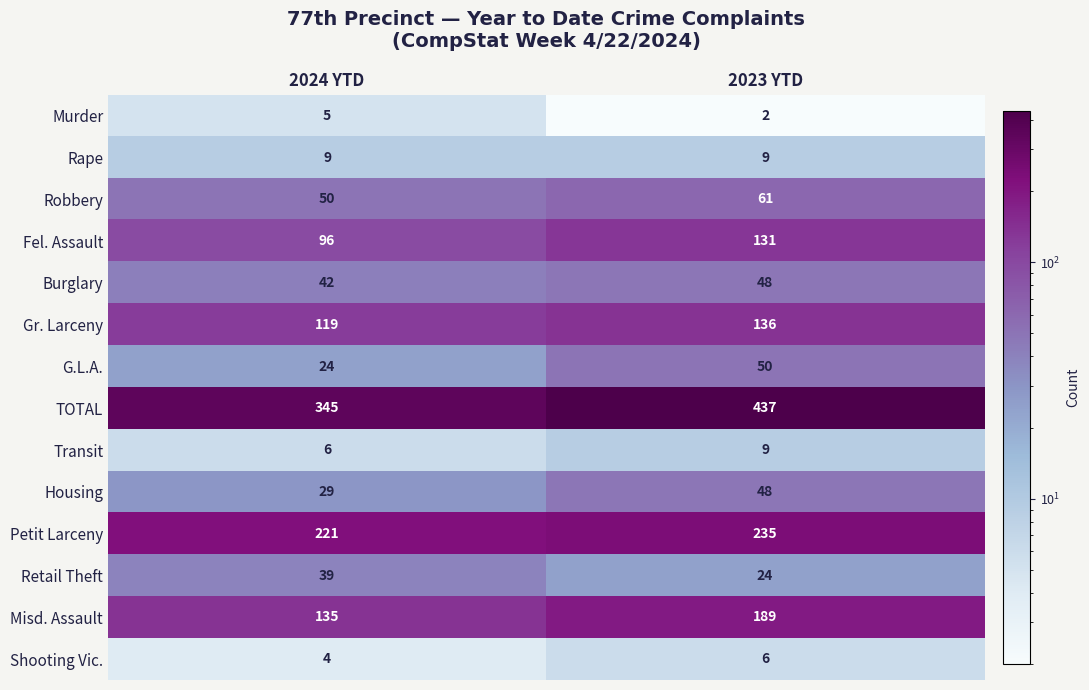

The Gr. Larceny series shows 214 at 2024 YTD. True or false?

False